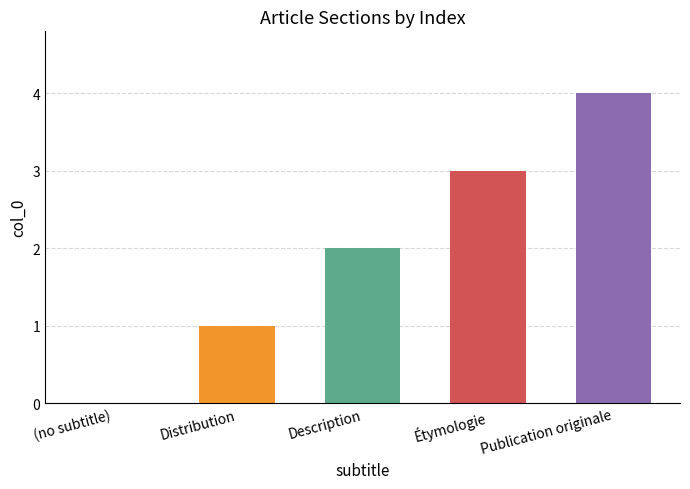

Are the bars horizontal?

No